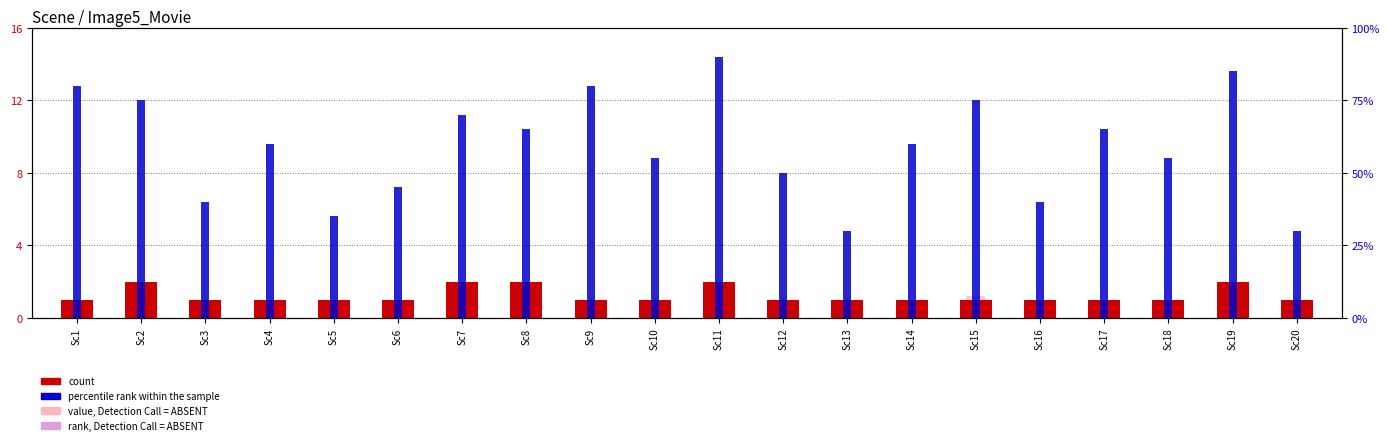

Reading left to right, extract all data points from this chart.

count: Sc1=1.0	Sc2=2.0	Sc3=1.0	Sc4=1.0	Sc5=1.0	Sc6=1.0	Sc7=2.0	Sc8=2.0	Sc9=1.0	Sc10=1.0	Sc11=2.0	Sc12=1.0	Sc13=1.0	Sc14=1.0	Sc15=1.0	Sc16=1.0	Sc17=1.0	Sc18=1.0	Sc19=2.0	Sc20=1.0
value, Detection Call = ABSENT: Sc1=0.6	Sc2=1.2	Sc3=0.8	Sc4=1.0	Sc5=0.7	Sc6=0.9	Sc7=1.5	Sc8=1.1	Sc9=0.5	Sc10=0.8	Sc11=1.3	Sc12=0.9	Sc13=0.6	Sc14=1.0	Sc15=1.2	Sc16=0.7	Sc17=0.8	Sc18=0.9	Sc19=1.4	Sc20=0.5
rank, Detection Call = ABSENT: Sc1=0.3	Sc2=0.6	Sc3=0.4	Sc4=0.5	Sc5=0.3	Sc6=0.5	Sc7=0.8	Sc8=0.6	Sc9=0.2	Sc10=0.4	Sc11=0.7	Sc12=0.5	Sc13=0.3	Sc14=0.5	Sc15=0.6	Sc16=0.3	Sc17=0.4	Sc18=0.5	Sc19=0.7	Sc20=0.2
percentile rank within the sample: Sc1=80.0	Sc2=75.0	Sc3=40.0	Sc4=60.0	Sc5=35.0	Sc6=45.0	Sc7=70.0	Sc8=65.0	Sc9=80.0	Sc10=55.0	Sc11=90.0	Sc12=50.0	Sc13=30.0	Sc14=60.0	Sc15=75.0	Sc16=40.0	Sc17=65.0	Sc18=55.0	Sc19=85.0	Sc20=30.0